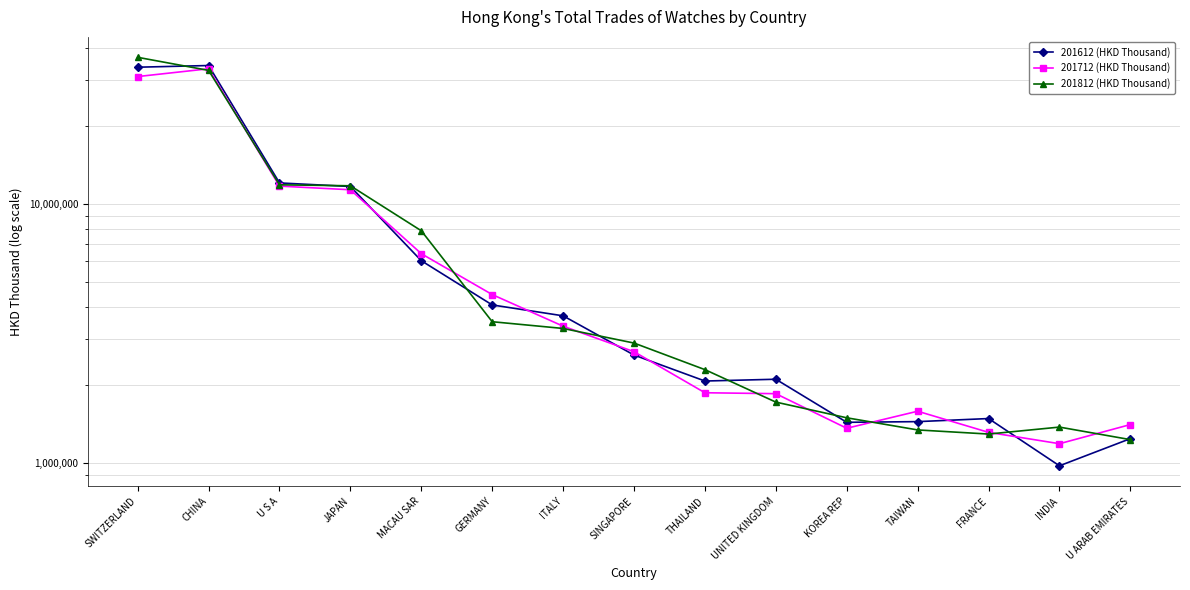

What is the difference between the maximum and minimum values in the 201612 (HKD Thousand) series?

33153007.2